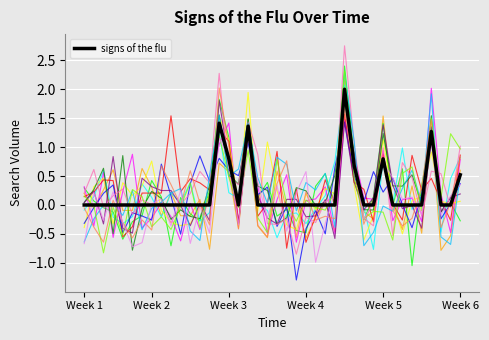

True or false: signs of the flu has a value of -0.8 at Week 1.

False